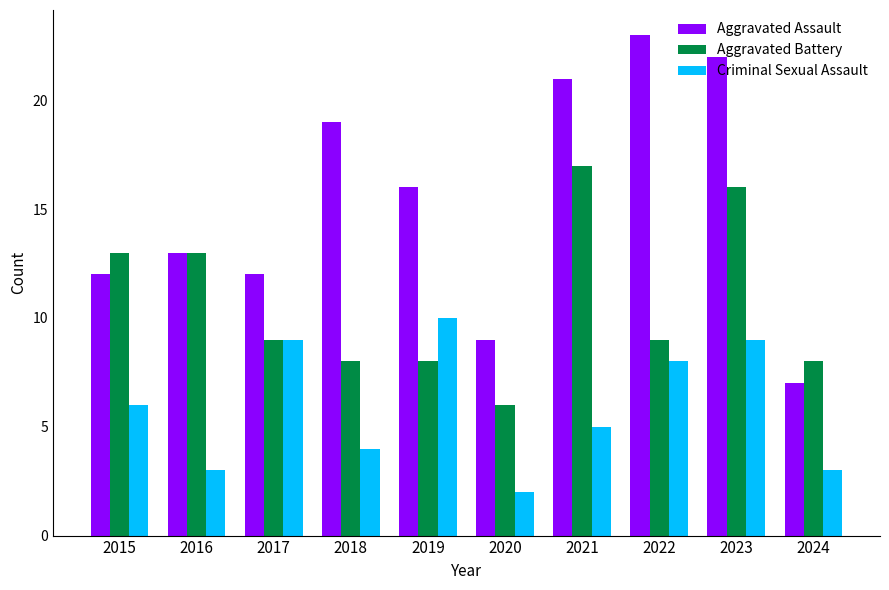

What is the value of the Criminal Sexual Assault bar at the 10th from the left?

3